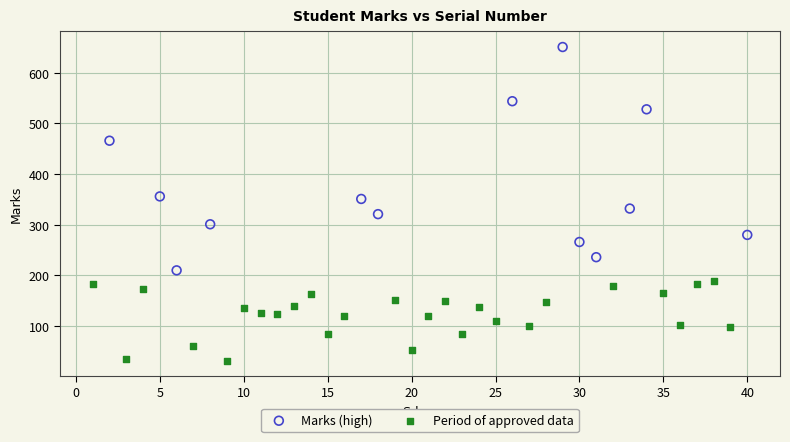

Which series has the widest spread of Y values?

Marks (high)